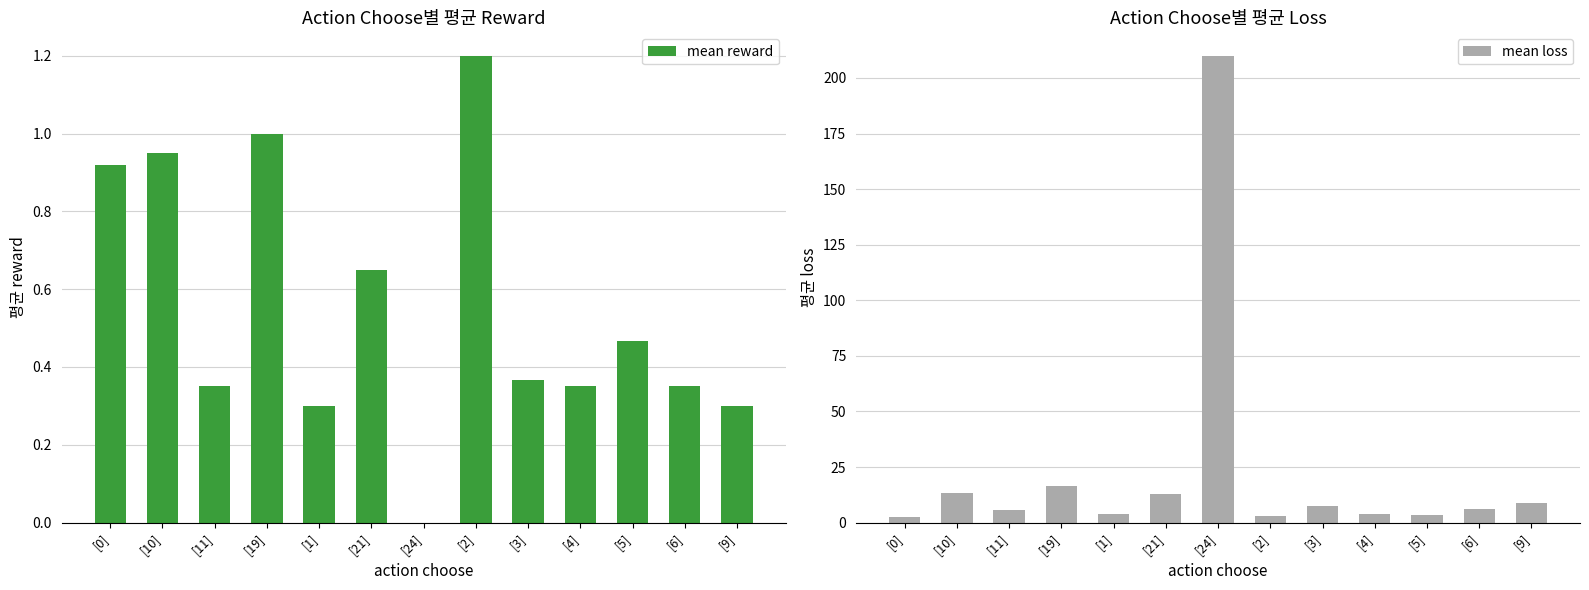

What is the total value across all series at [4]?

4.4